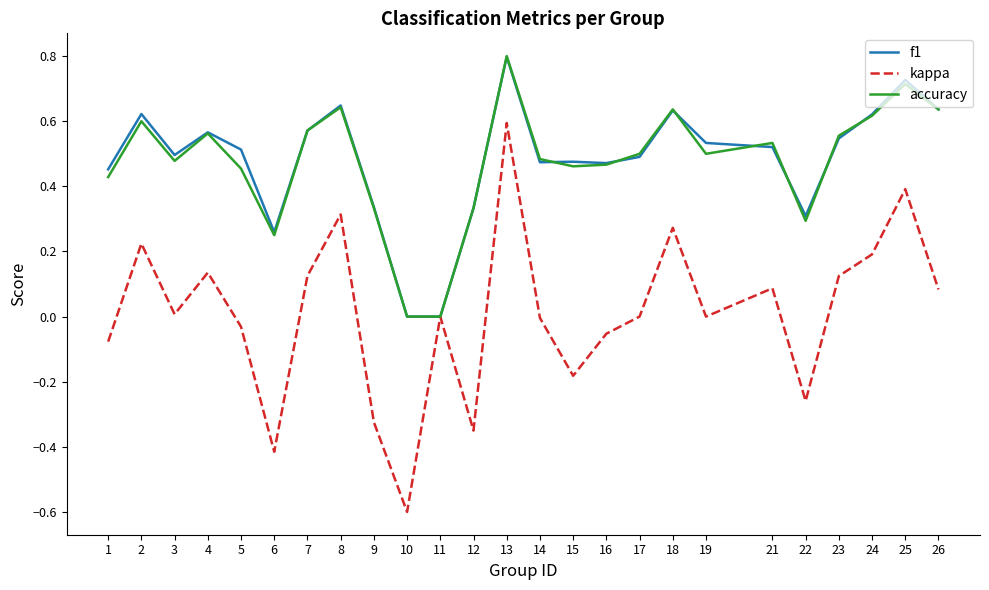

The value of f1 at 18 is 0.6. True or false?

True